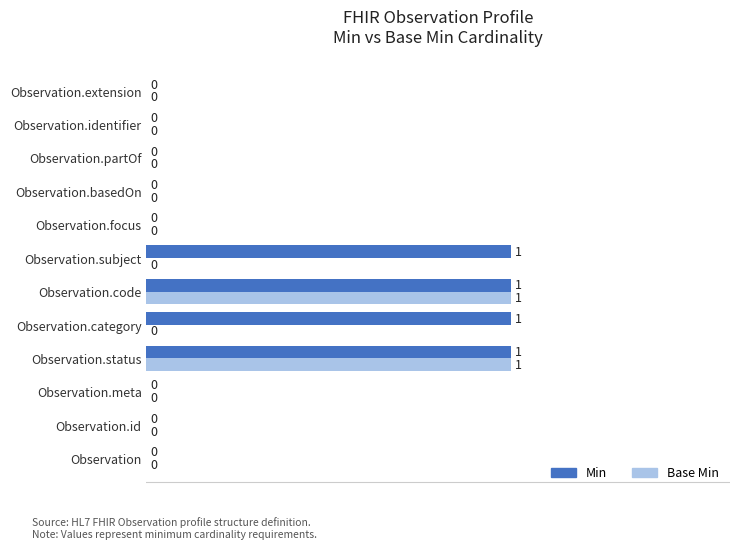

Which series changed the most between Observation and Observation.category?

Min